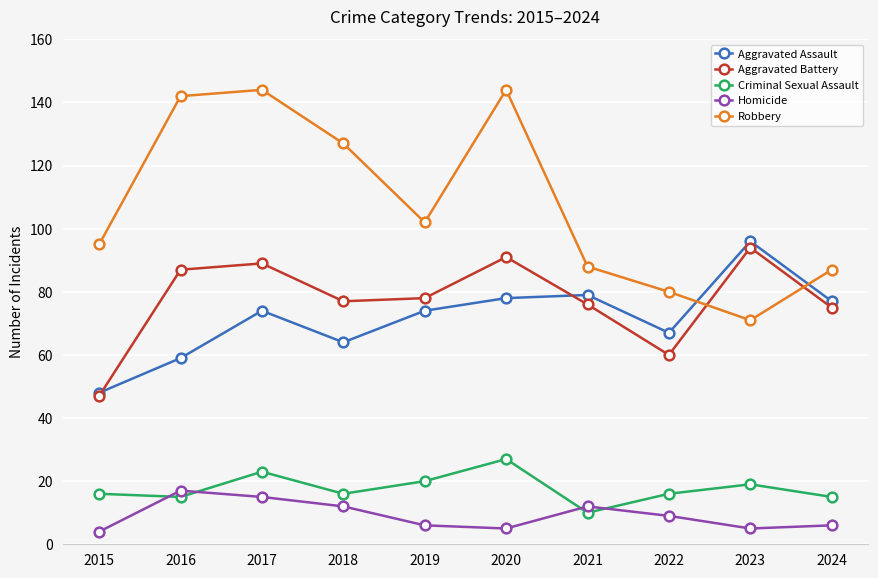

Between 2016 and 2017, which series saw the biggest shift?

Aggravated Assault